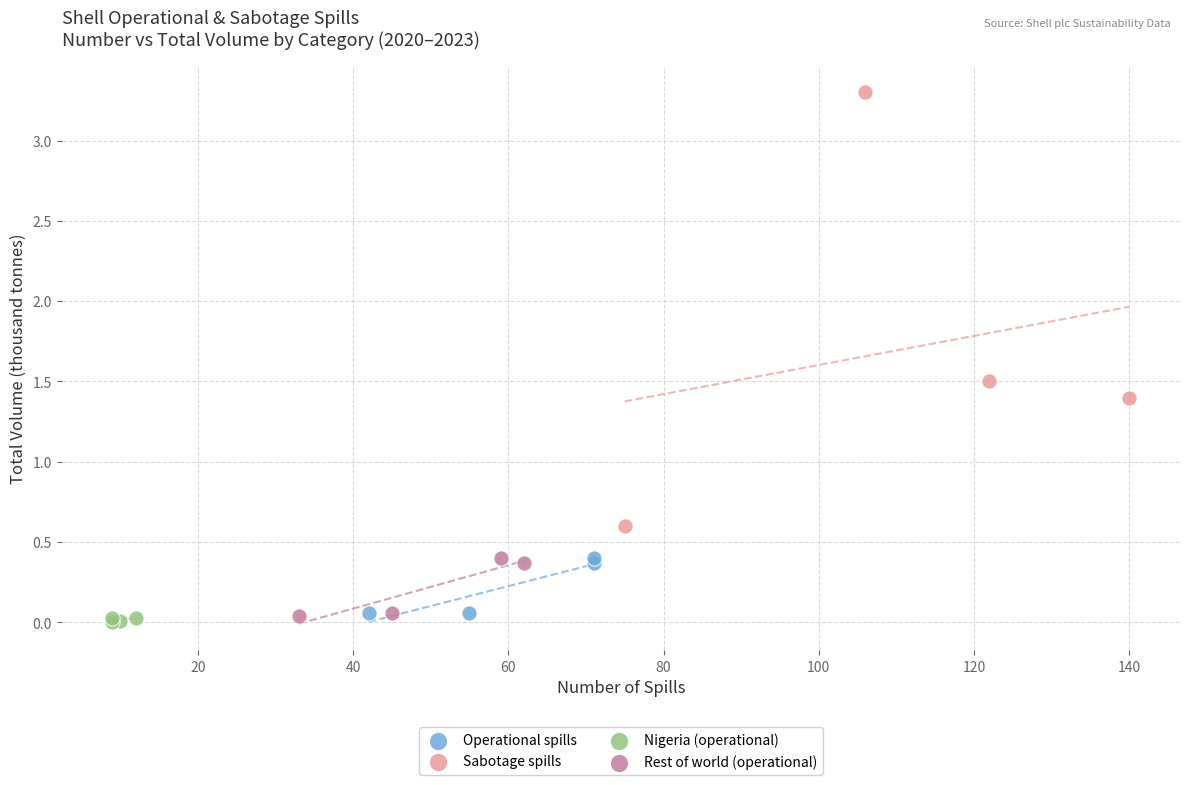

Which series contains the highest Y value?

Sabotage spills